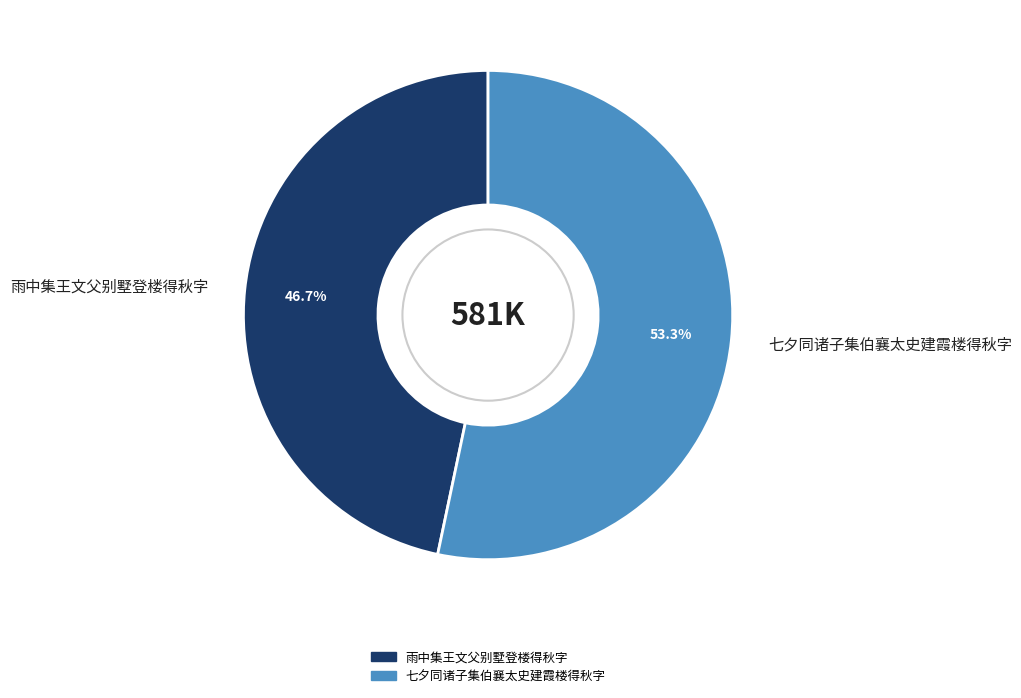

What is the ratio of the value at 七夕同诸子集伯襄太史建霞楼得秋字 to the value at 雨中集王文父别墅登楼得秋字?

1.1